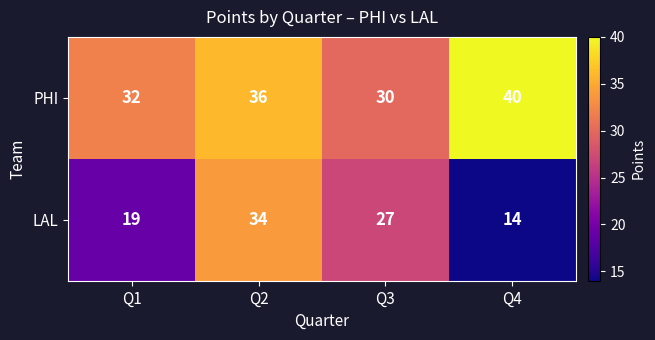

At which category does the chart reach its minimum across all series?

Q4